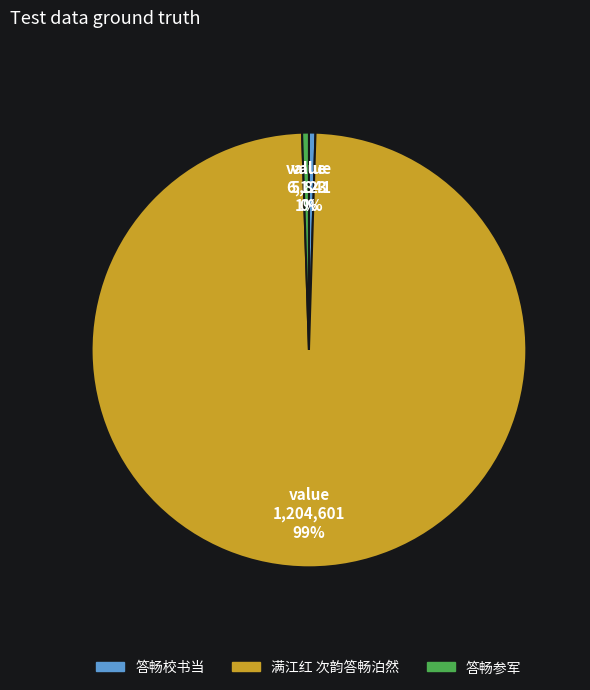

Between 满江红 次韵答畅泊然 and 答畅参军, which is larger?

满江红 次韵答畅泊然